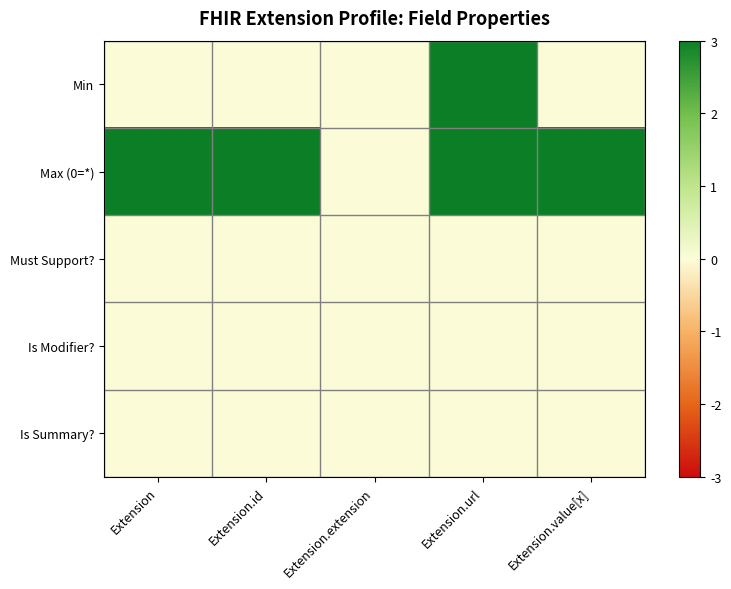

Which series has the largest total across all categories?

Max (0=*)